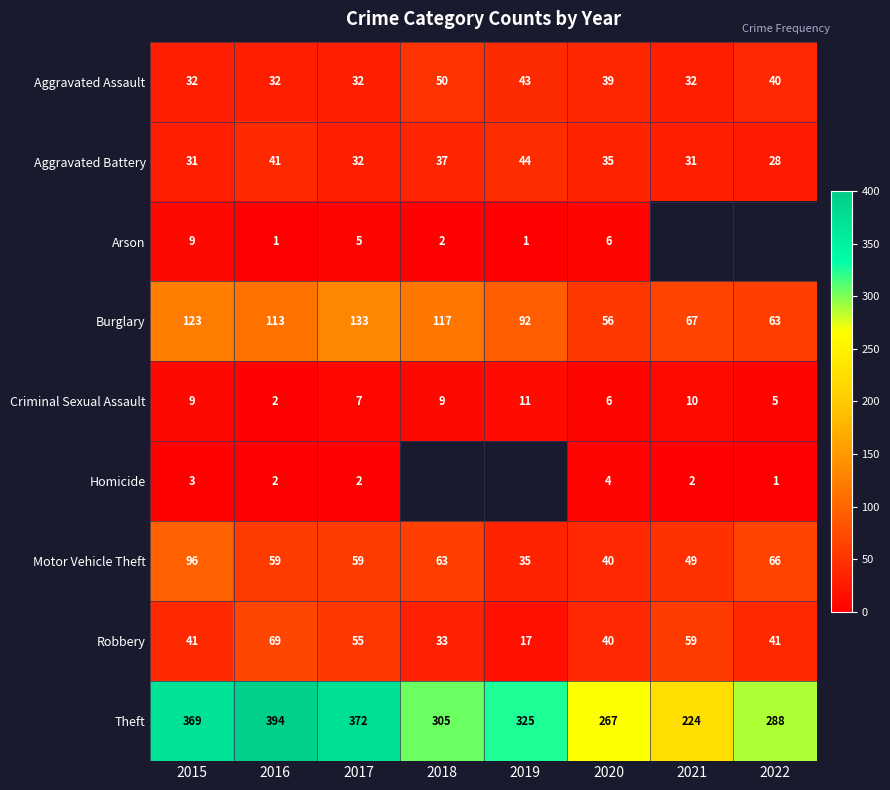

At which category is the sum across all series the highest?

2015